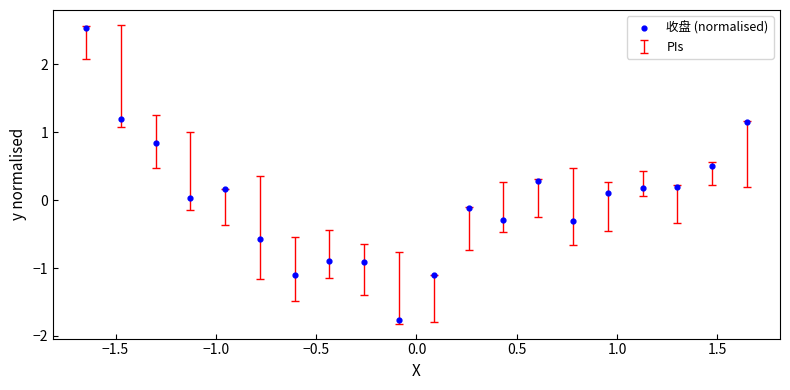

What is the range of Y values (max minus min)?

4.3